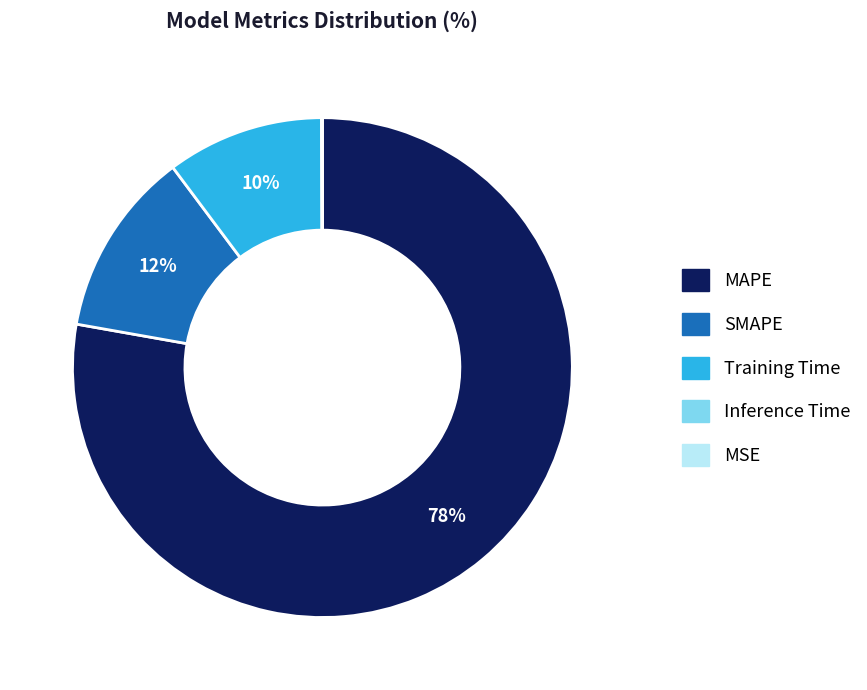

Between MAPE and SMAPE, which is larger?

MAPE